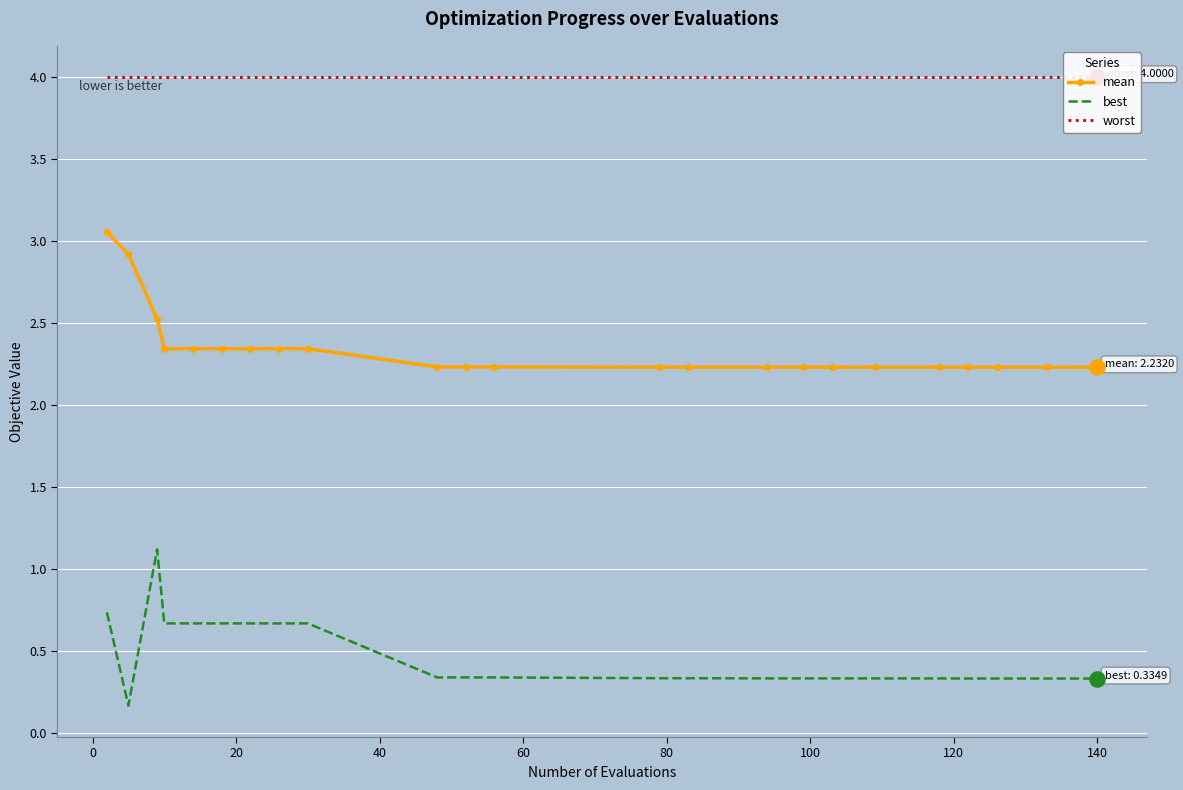

Which series reaches the minimum Y coordinate?

best